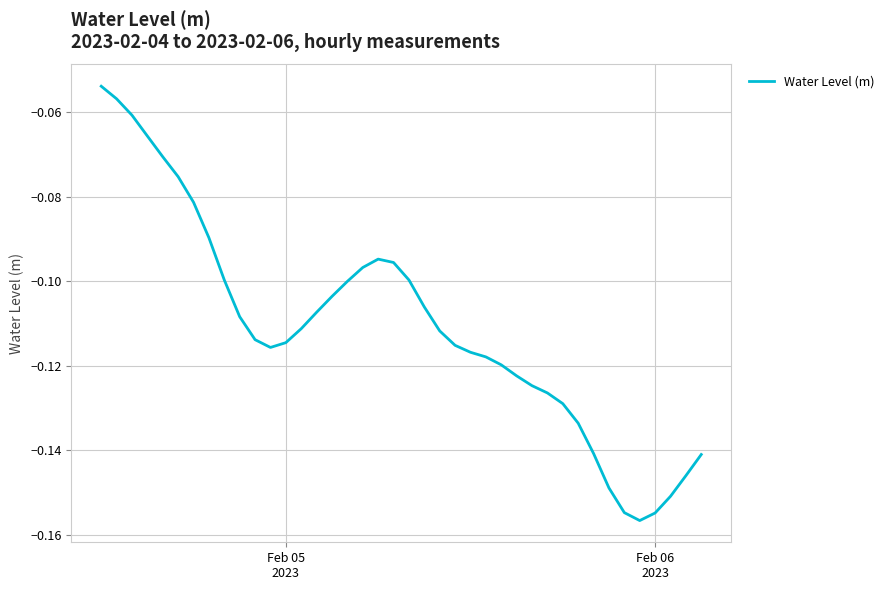

What is the sum of all values?

-4.4